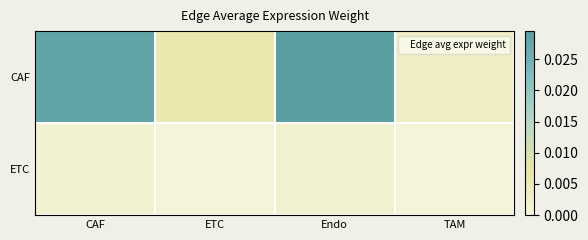

At TAM, list the series in order from smallest to largest.

ETC, CAF